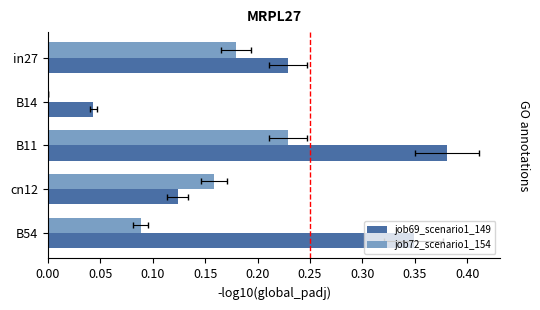

Is it true that job69_scenario1_149 equals 0.0 at B14?

True